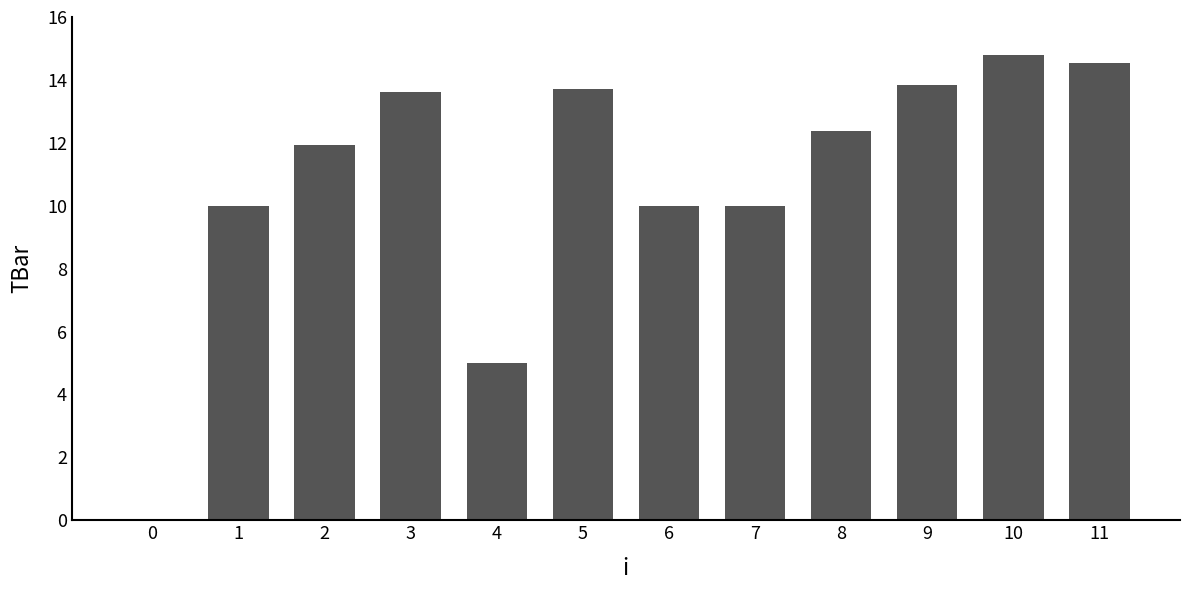

What is the sum of the values at 2 and 9?

25.8